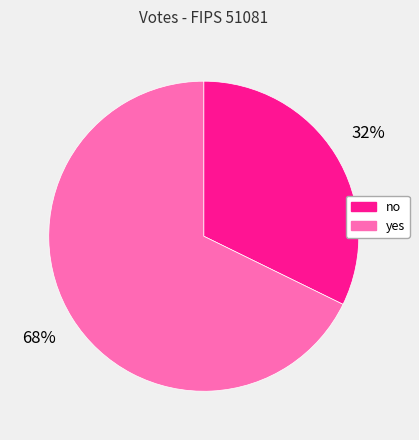

Rank the categories by value from highest to lowest.

yes, no